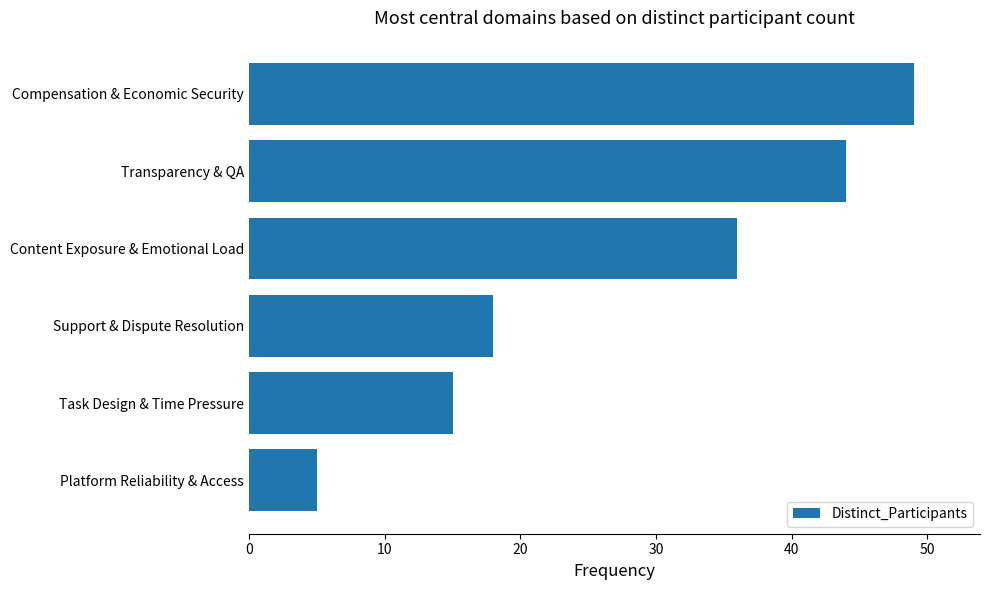

Between Compensation & Economic Security and Task Design & Time Pressure, which is larger?

Compensation & Economic Security